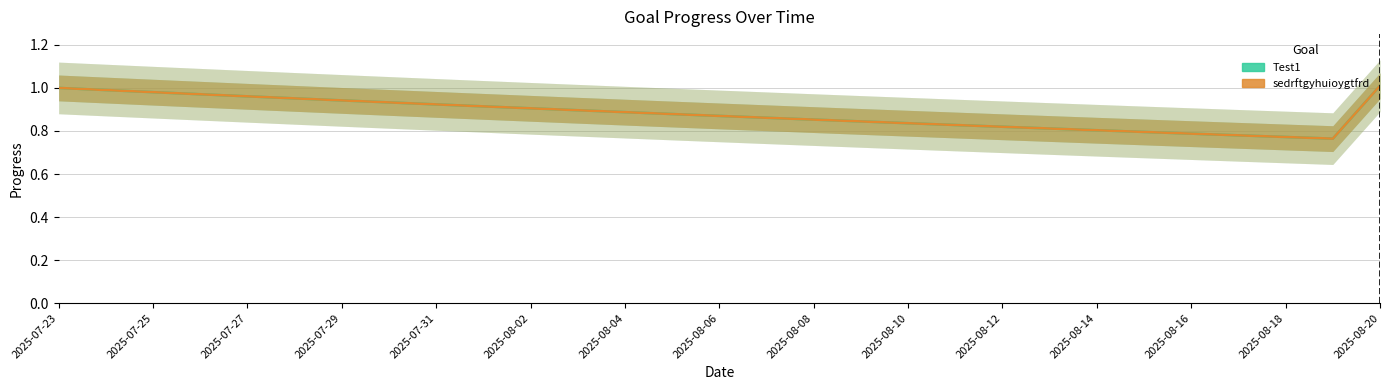

Which series has the largest total across all categories?

Test1